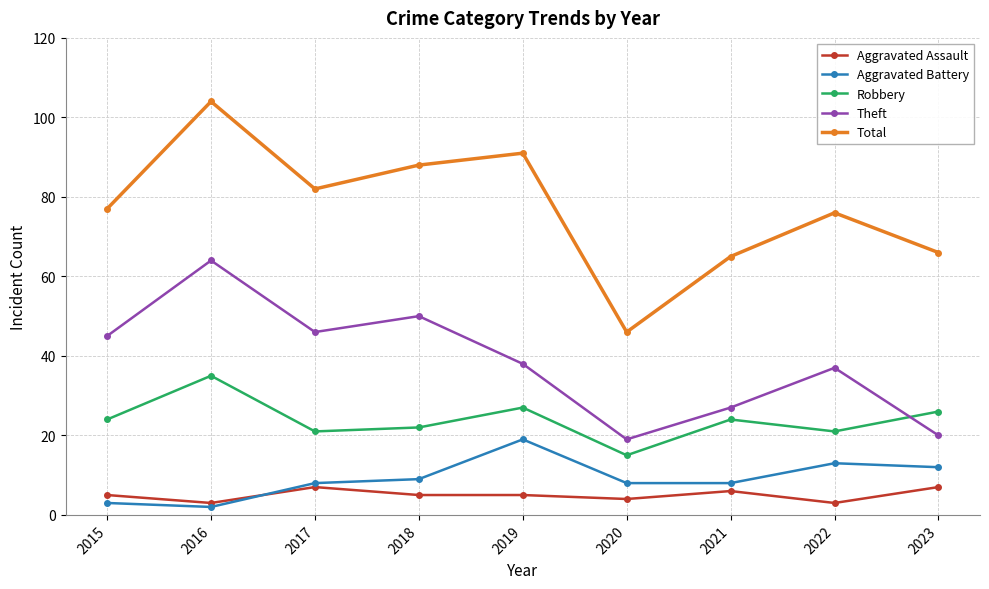

What are all the series names shown in the legend?

Aggravated Assault, Aggravated Battery, Robbery, Theft, Total